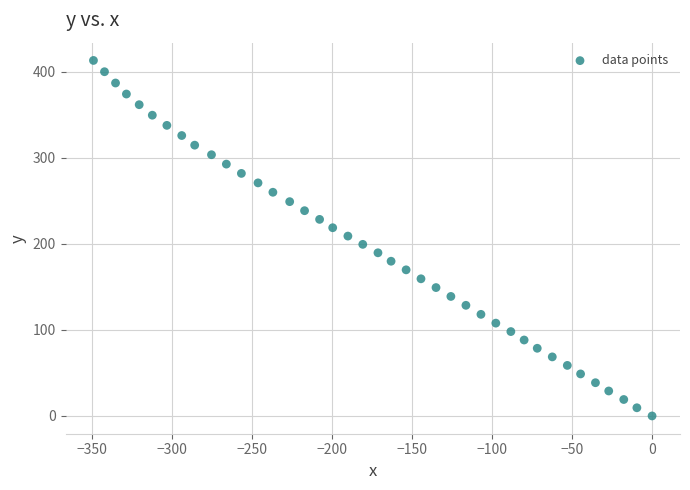

What is the range of X values (max minus min)?

349.3